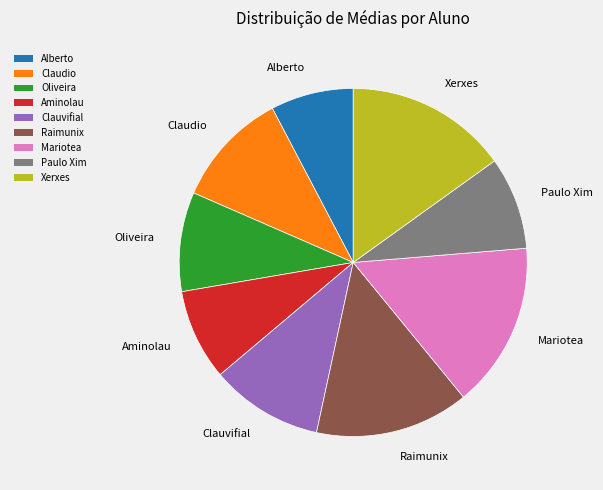

Is it true that Raimunix is 14% of the pie?

True